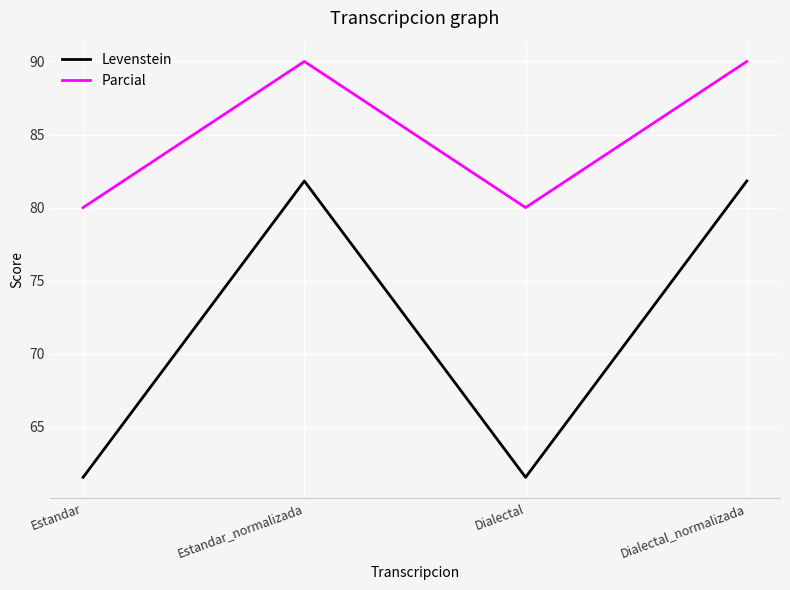

What is the sum of the Levenstein values at Estandar and Estandar_normalizada?

143.4